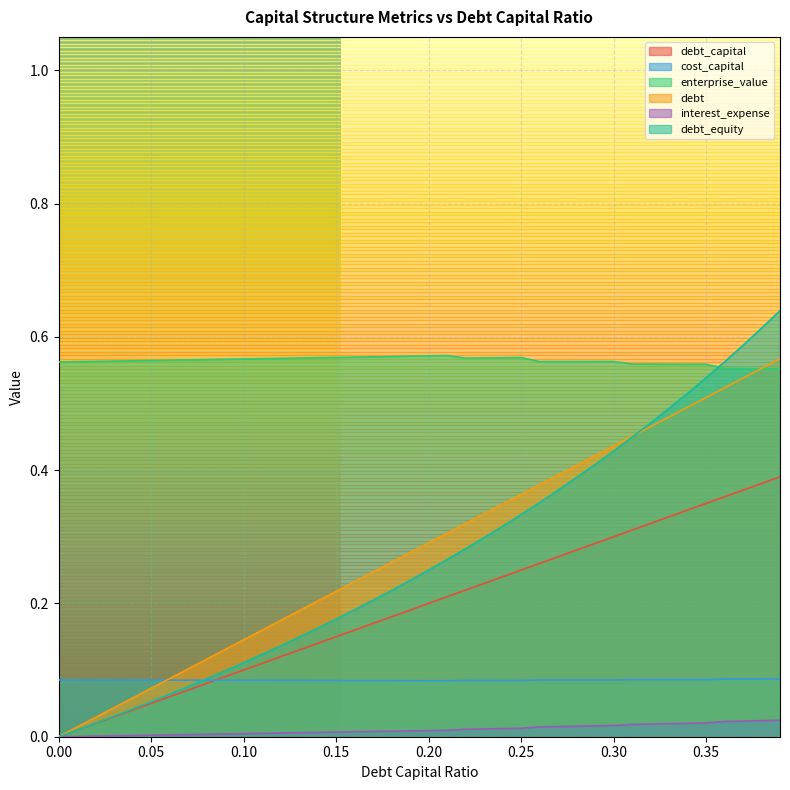

Reading left to right, what are all the values shown in this chart?

debt_capital: 0.0	0.0	0.0	0.0	0.0	0.1	0.1	0.1	0.1	0.1	0.1	0.1	0.1	0.1	0.1	0.1	0.2	0.2	0.2	0.2	0.2	0.2	0.2	0.2	0.2	0.2	0.3	0.3	0.3	0.3	0.3	0.3	0.3	0.3	0.3	0.3	0.4	0.4	0.4	0.4
cost_capital: 0.1	0.1	0.1	0.1	0.1	0.1	0.1	0.1	0.1	0.1	0.1	0.1	0.1	0.1	0.1	0.1	0.1	0.1	0.1	0.1	0.1	0.1	0.1	0.1	0.1	0.1	0.1	0.1	0.1	0.1	0.1	0.1	0.1	0.1	0.1	0.1	0.1	0.1	0.1	0.1
enterprise_value: 0.6	0.6	0.6	0.6	0.6	0.6	0.6	0.6	0.6	0.6	0.6	0.6	0.6	0.6	0.6	0.6	0.6	0.6	0.6	0.6	0.6	0.6	0.6	0.6	0.6	0.6	0.6	0.6	0.6	0.6	0.6	0.6	0.6	0.6	0.6	0.6	0.6	0.6	0.6	0.6
debt: 0.0	0.0	0.0	0.0	0.1	0.1	0.1	0.1	0.1	0.1	0.1	0.2	0.2	0.2	0.2	0.2	0.2	0.2	0.3	0.3	0.3	0.3	0.3	0.3	0.3	0.4	0.4	0.4	0.4	0.4	0.4	0.5	0.5	0.5	0.5	0.5	0.5	0.5	0.6	0.6
interest_expense: 0.0	0.0	0.0	0.0	0.0	0.0	0.0	0.0	0.0	0.0	0.0	0.0	0.0	0.0	0.0	0.0	0.0	0.0	0.0	0.0	0.0	0.0	0.0	0.0	0.0	0.0	0.0	0.0	0.0	0.0	0.0	0.0	0.0	0.0	0.0	0.0	0.0	0.0	0.0	0.0
debt_equity: 0.0	0.0	0.0	0.0	0.0	0.1	0.1	0.1	0.1	0.1	0.1	0.1	0.1	0.1	0.2	0.2	0.2	0.2	0.2	0.2	0.2	0.3	0.3	0.3	0.3	0.3	0.4	0.4	0.4	0.4	0.4	0.4	0.5	0.5	0.5	0.5	0.6	0.6	0.6	0.6